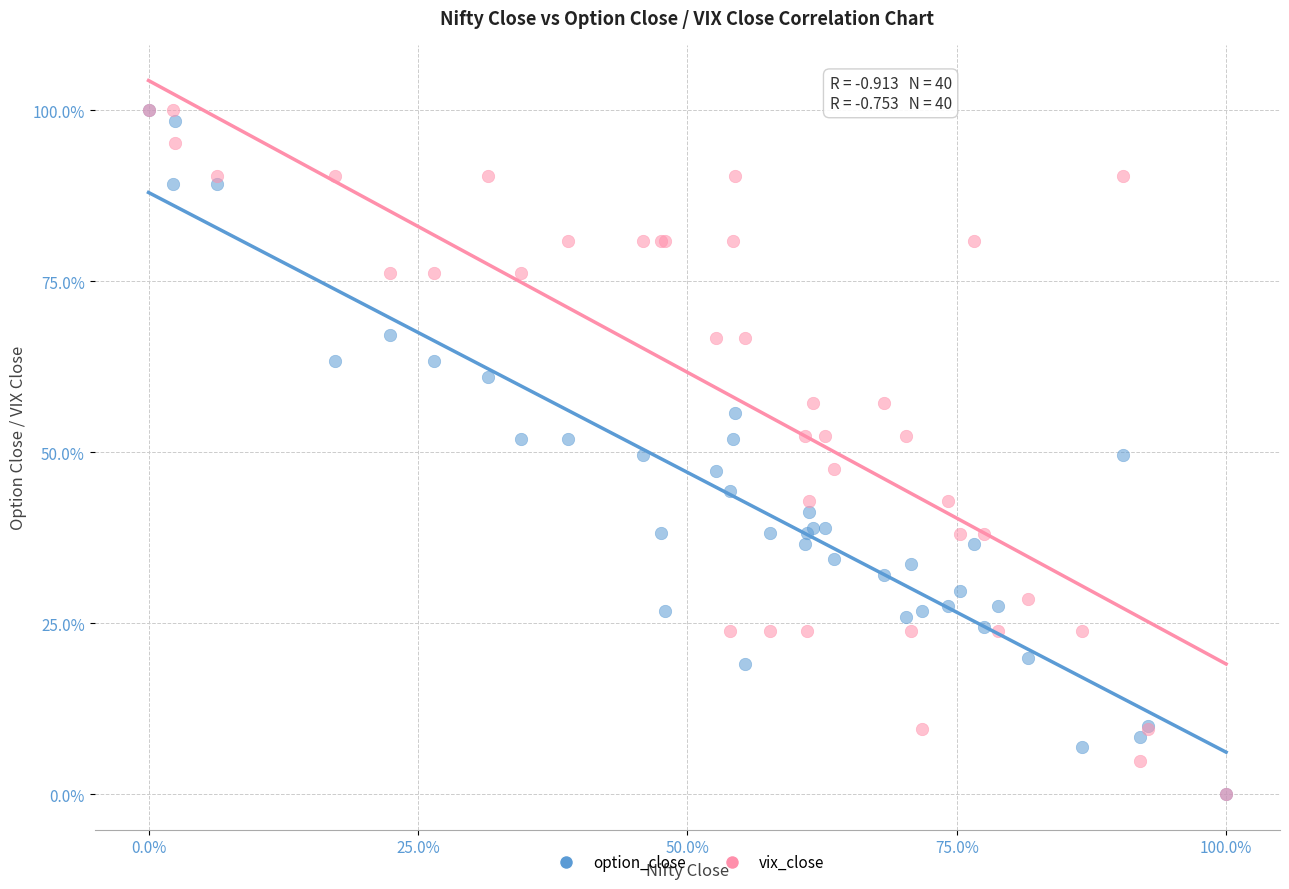

What are all the series names shown in the legend?

option_close, vix_close